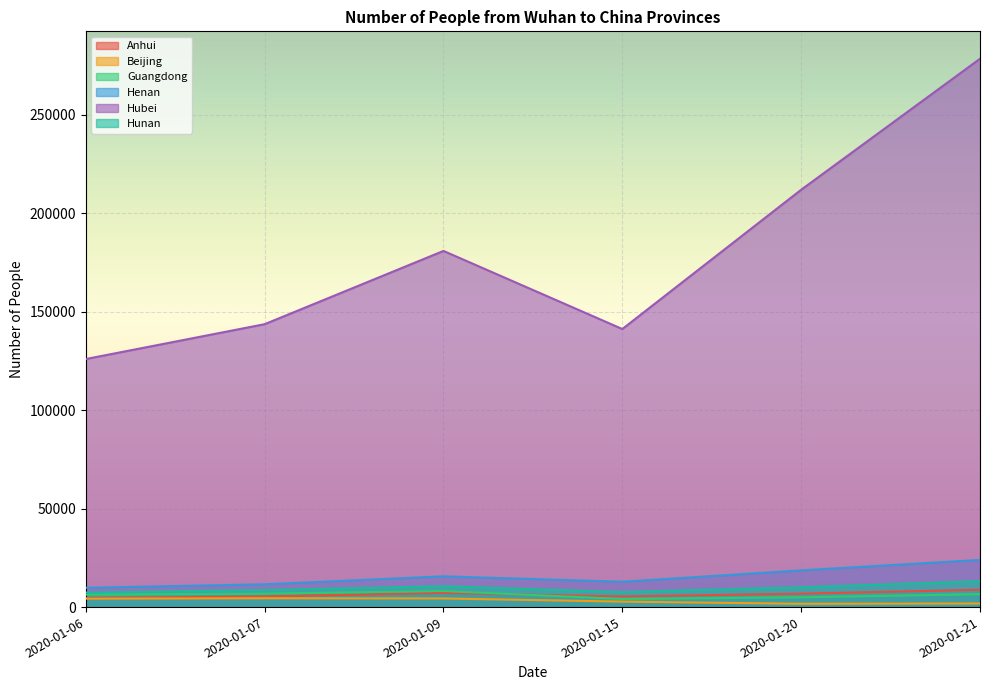

At how many categories does at least one series exceed 141017?

5